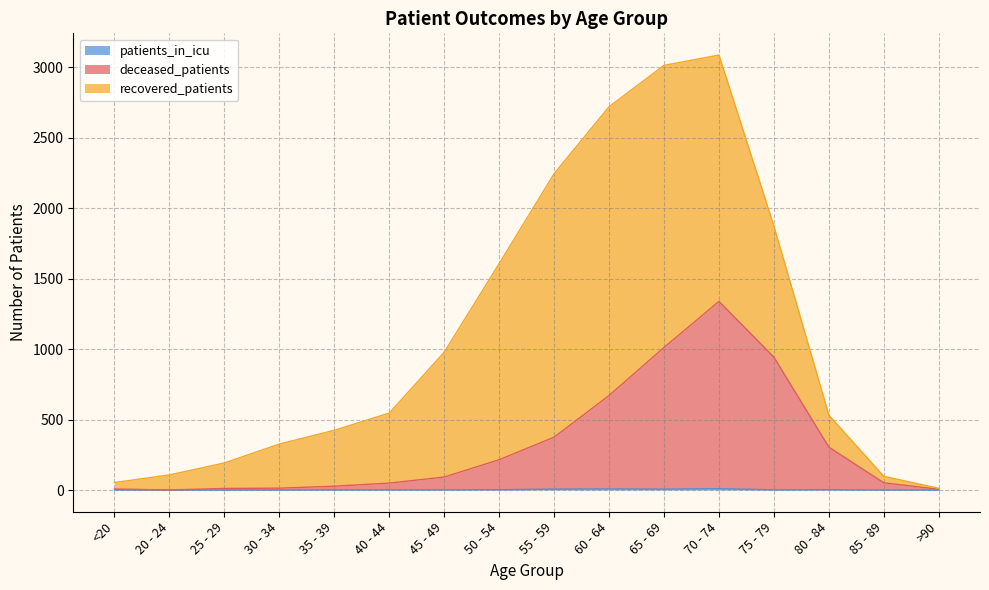

What is the approximate value of deceased_patients at 55 - 59, to the nearest 100?

400